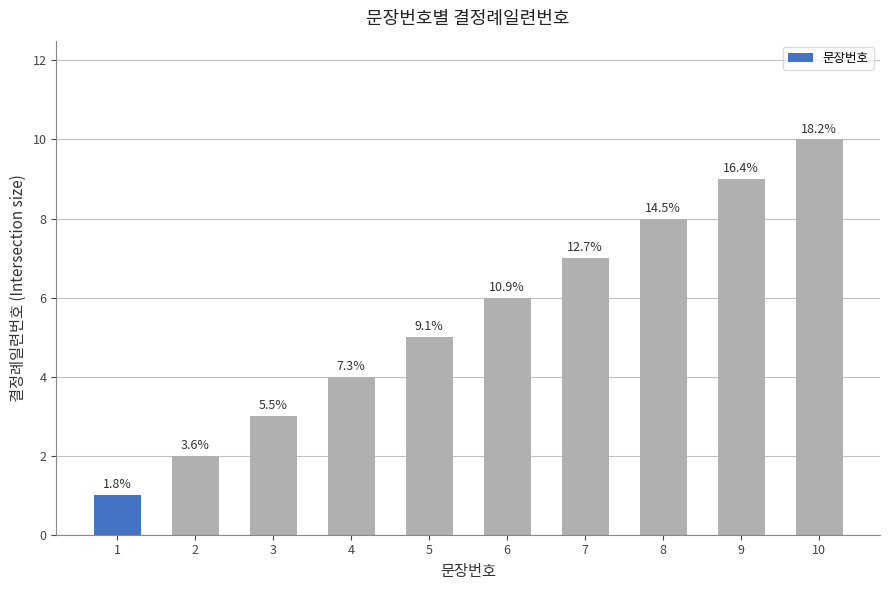

How many bars are there in total?

10